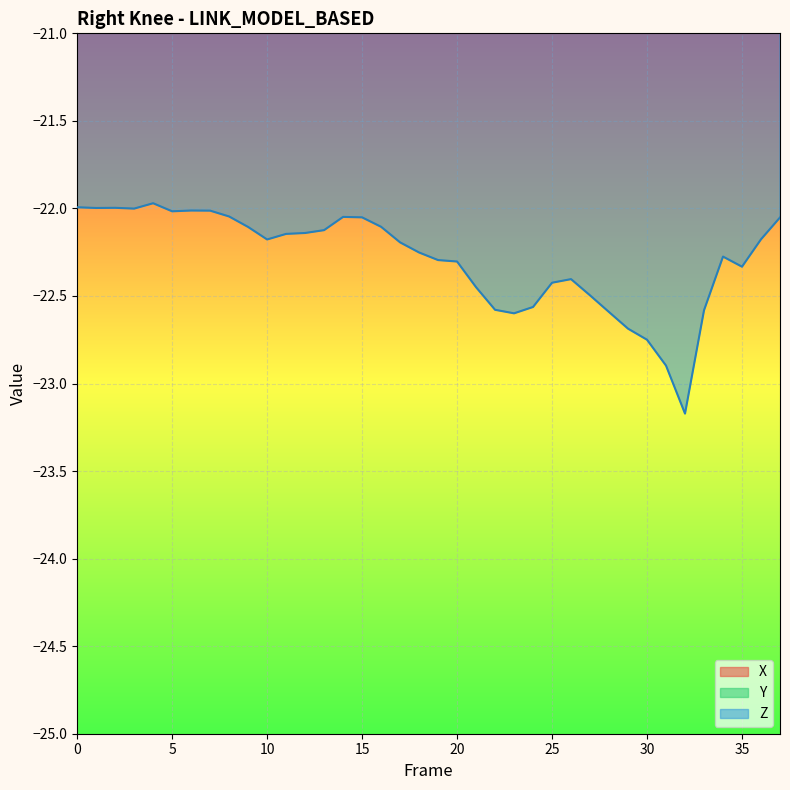

True or false: Z has a value of -22.0 at 0.

True